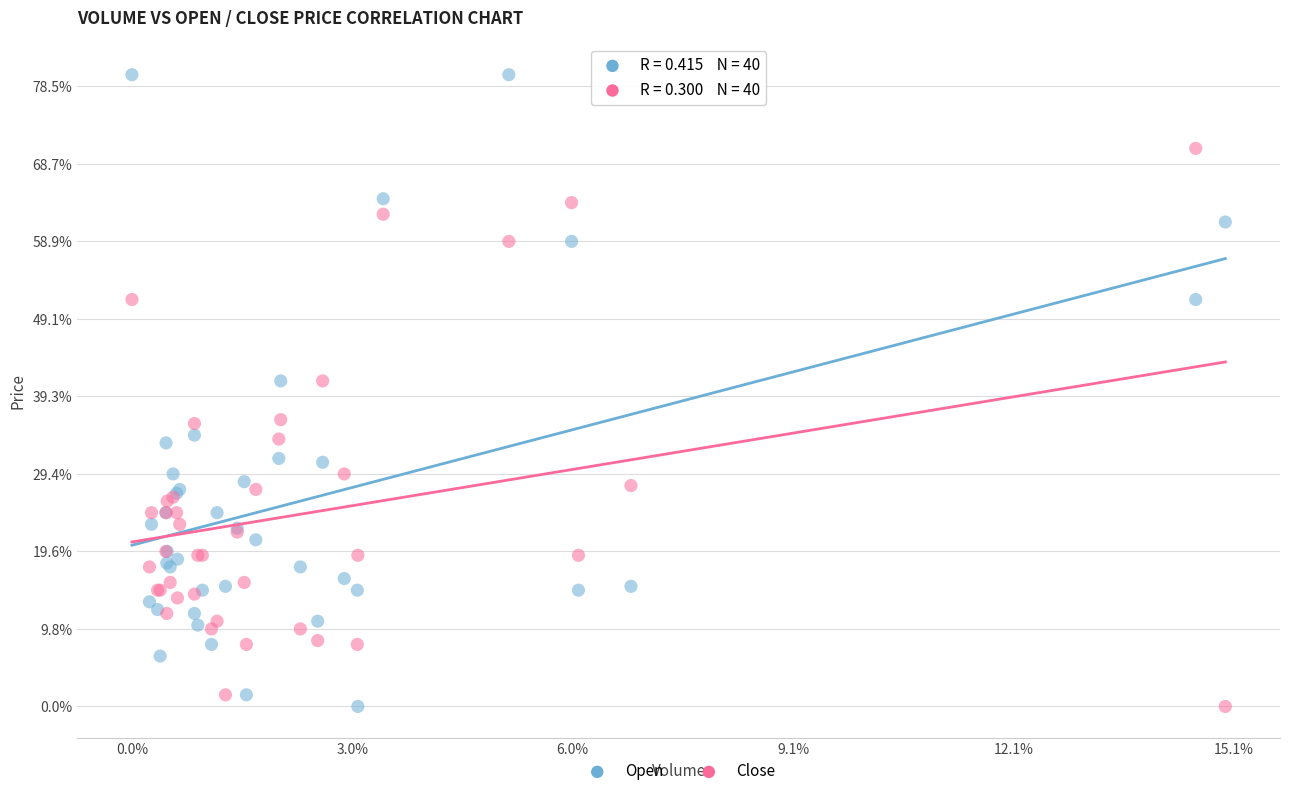

Which series contains the highest Y value?

Open